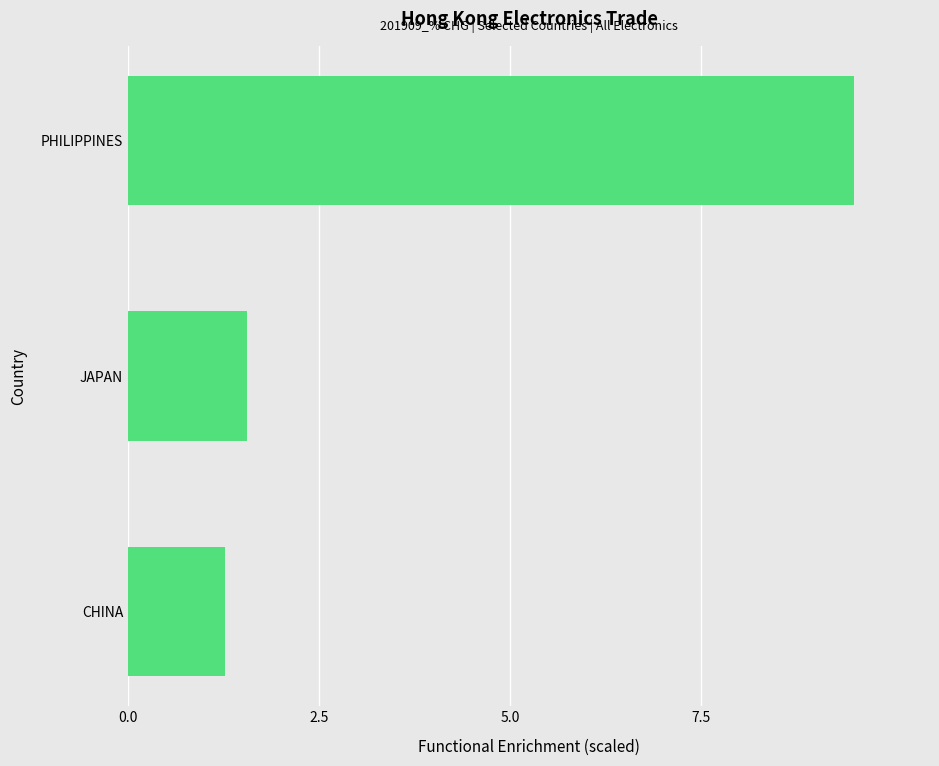

List the labels in order of value, smallest first.

CHINA, JAPAN, PHILIPPINES